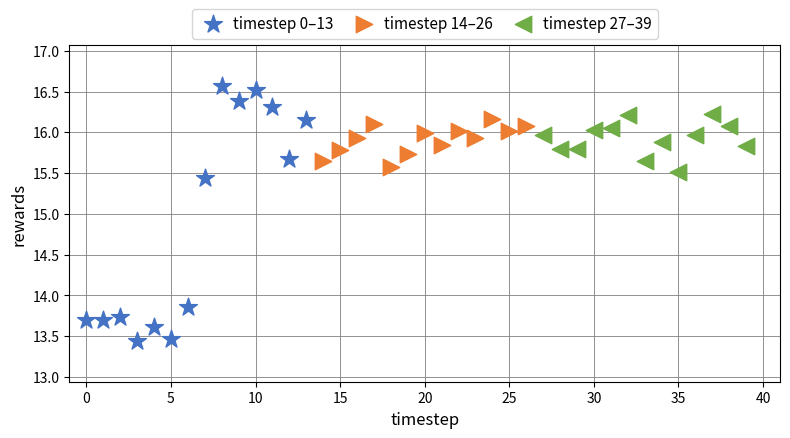

Which series contains the highest Y value?

timestep 0–13